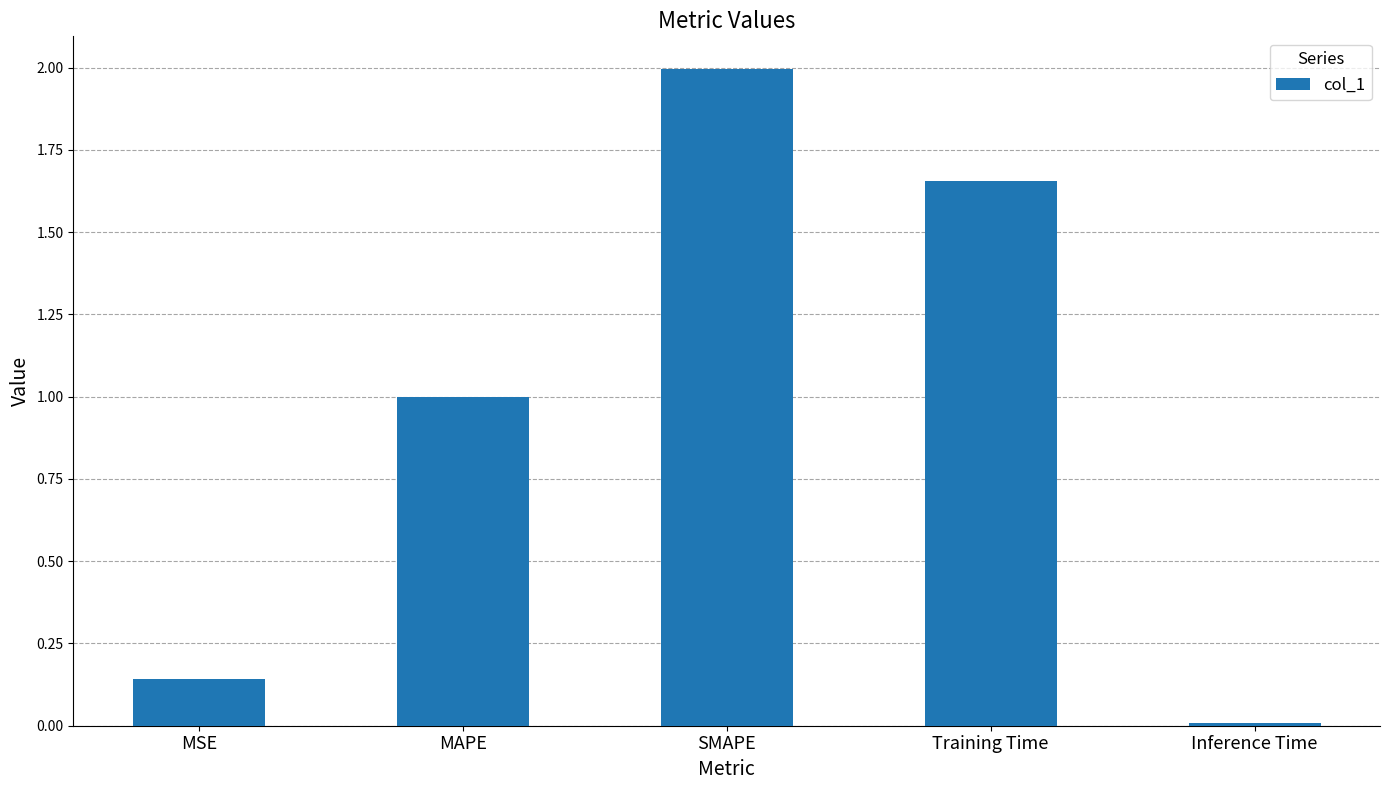

The chart shows a value of 0.7 at MAPE. True or false?

False